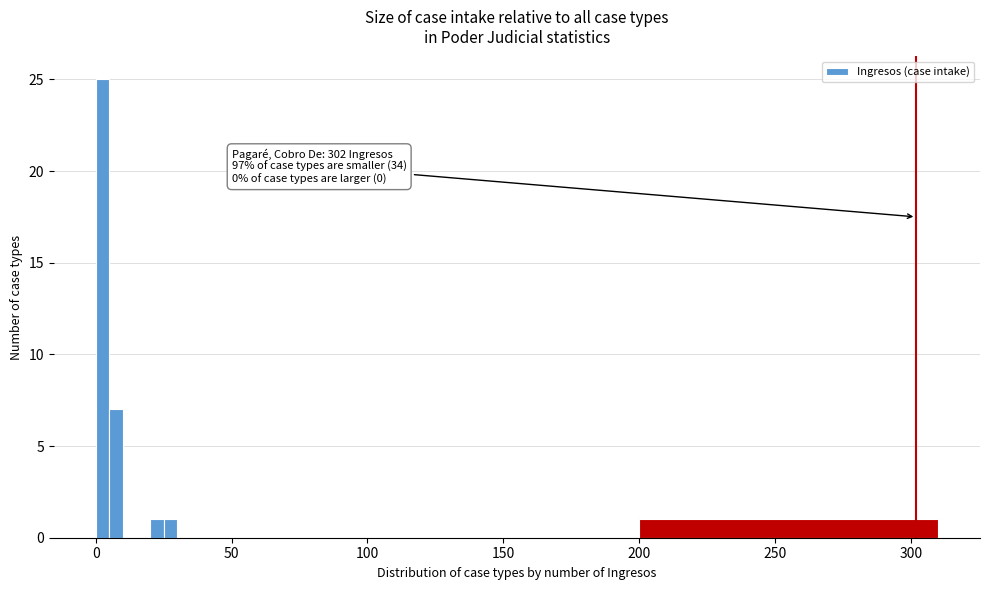

Around what value on the x-axis is the tallest bar? Give the approximate position of its centre, as read against the axis.

5